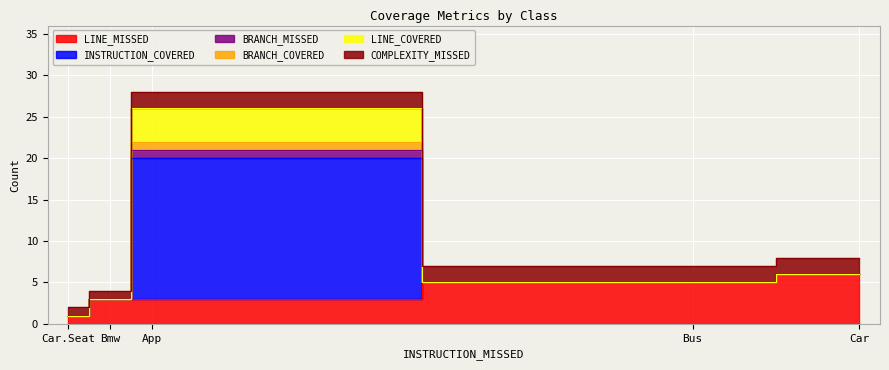

Which series has the largest range (max minus min)?

INSTRUCTION_COVERED